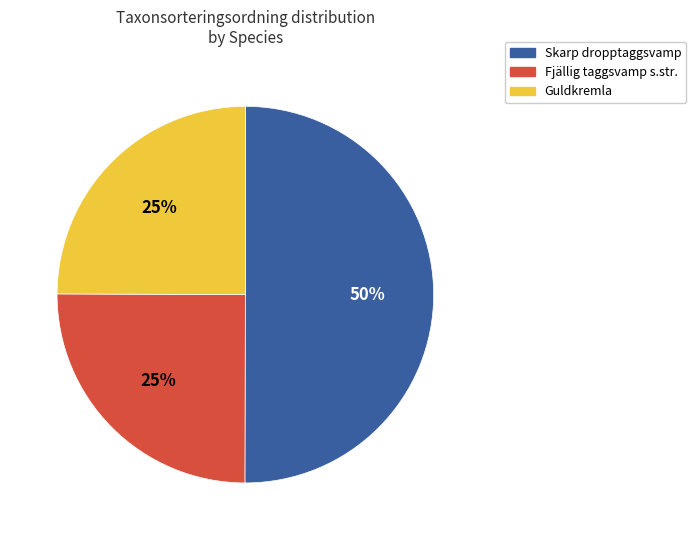

Count the number of slices in the pie.

3